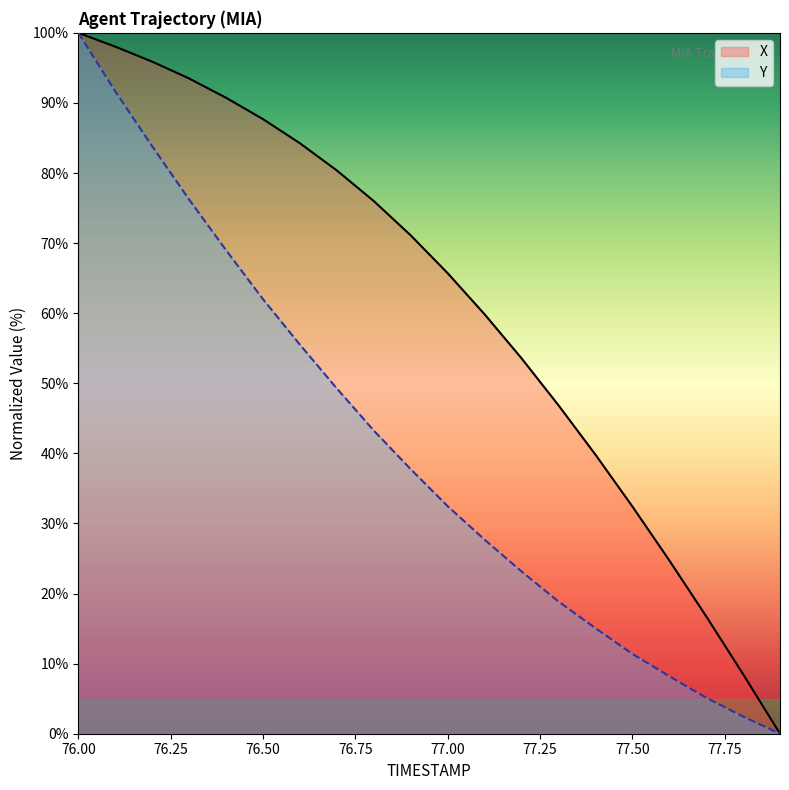

What is the label of the 4th point from the left?

76.3